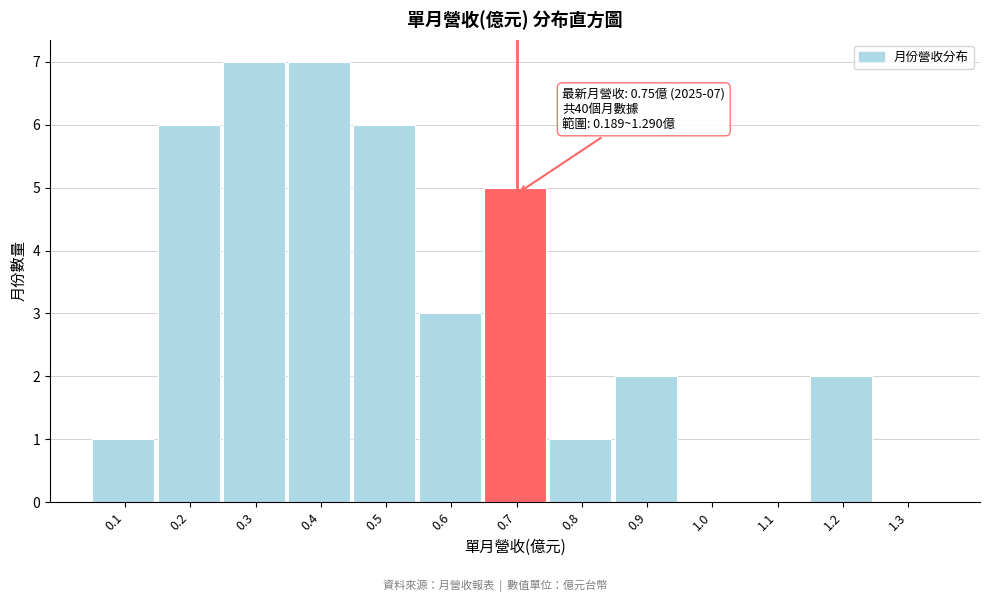

Reading left to right, transcribe all the data shown in this chart.

0.1=1	0.2=6	0.3=7	0.4=7	0.5=6	0.6=3	0.7=5	0.8=1	0.9=2	1.0=0	1.1=0	1.2=2	1.3=0